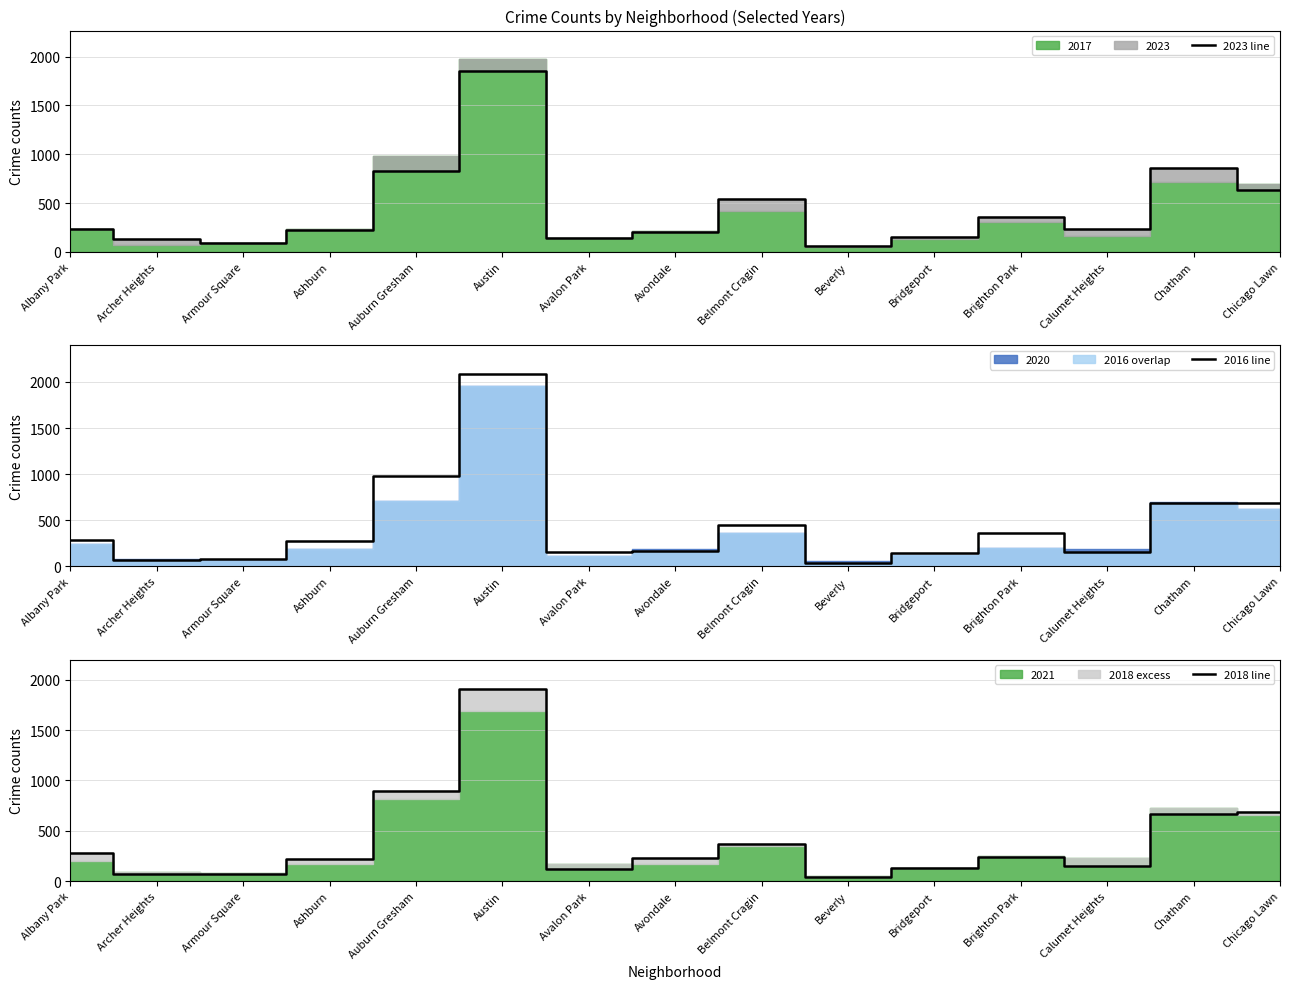

The value of 2018 line at Calumet Heights is 145. True or false?

True